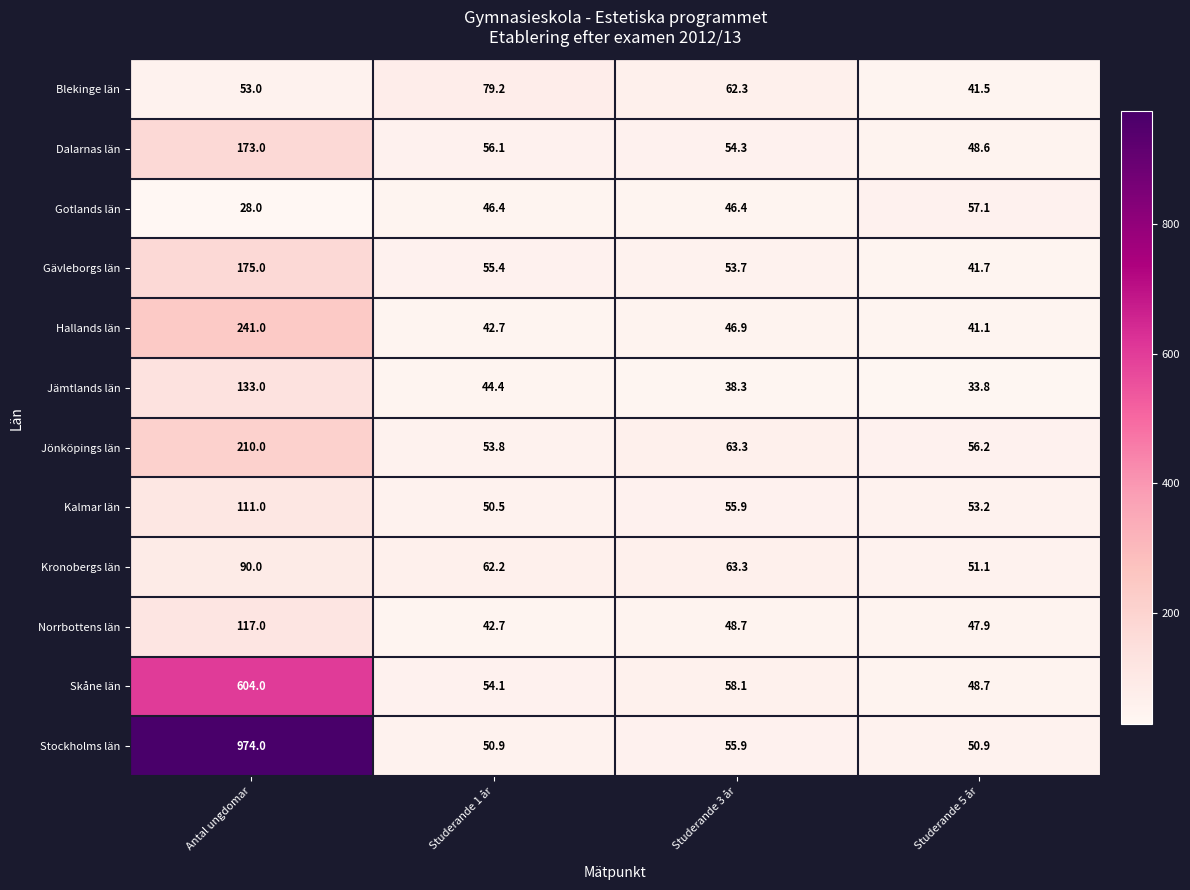

Is it true that Gotlands län equals 89.3 at Studerande 5 år?

False